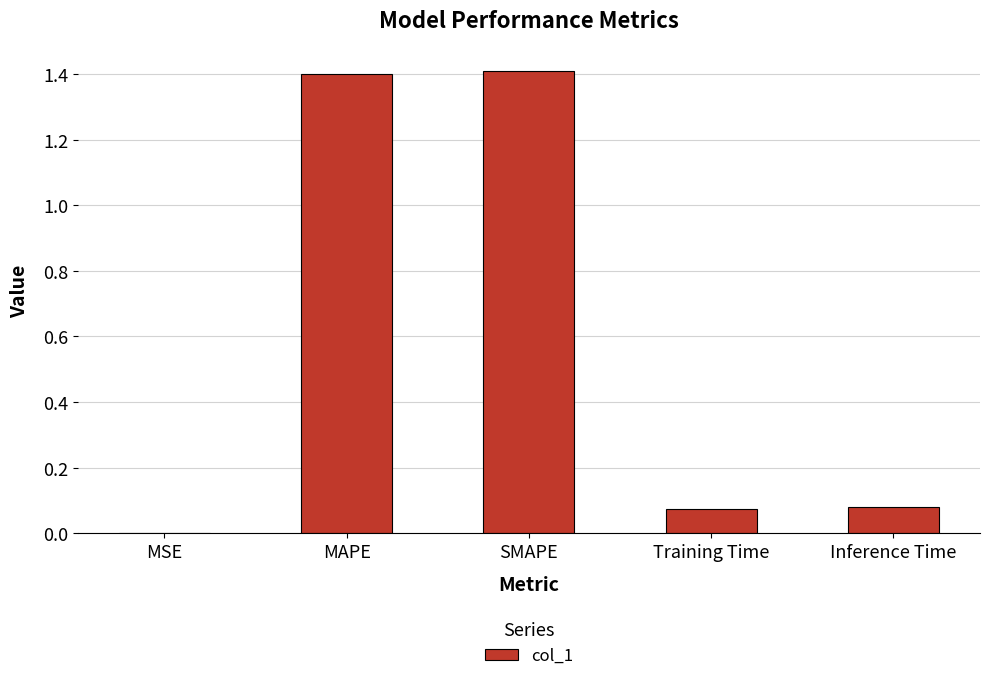

Is it true that the value at SMAPE is 1.4?

True